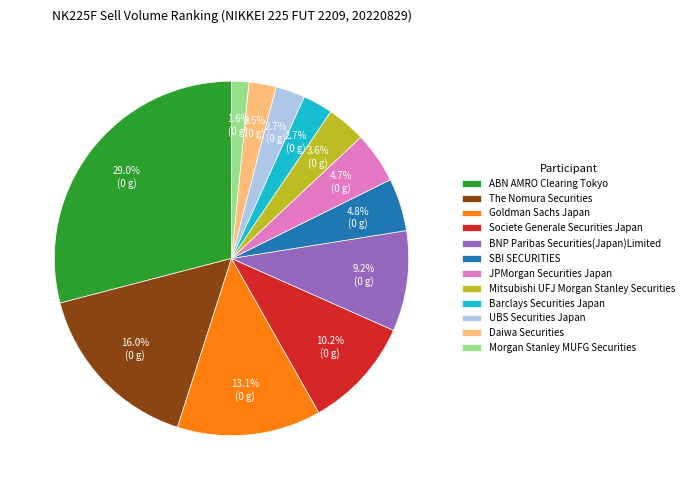

What percentage is the Mitsubishi UFJ Morgan Stanley Securities slice, to the nearest percent?

4%